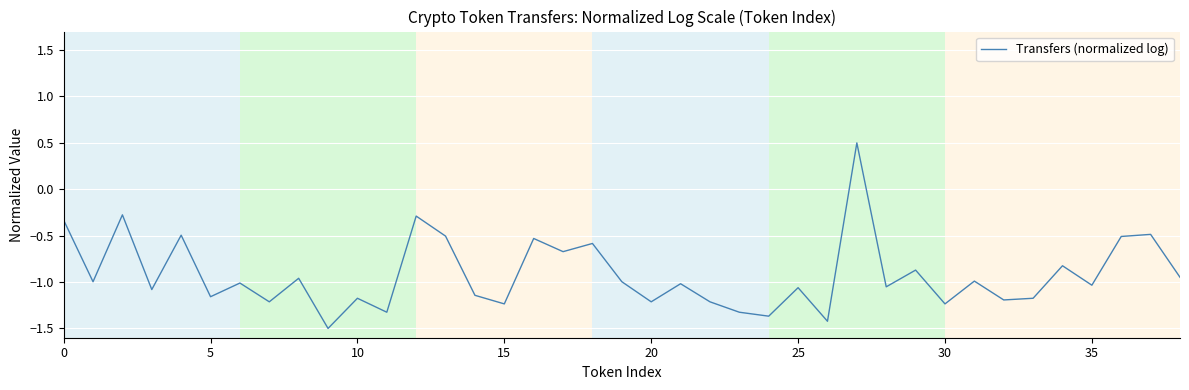

What is the greatest value displayed?

0.5